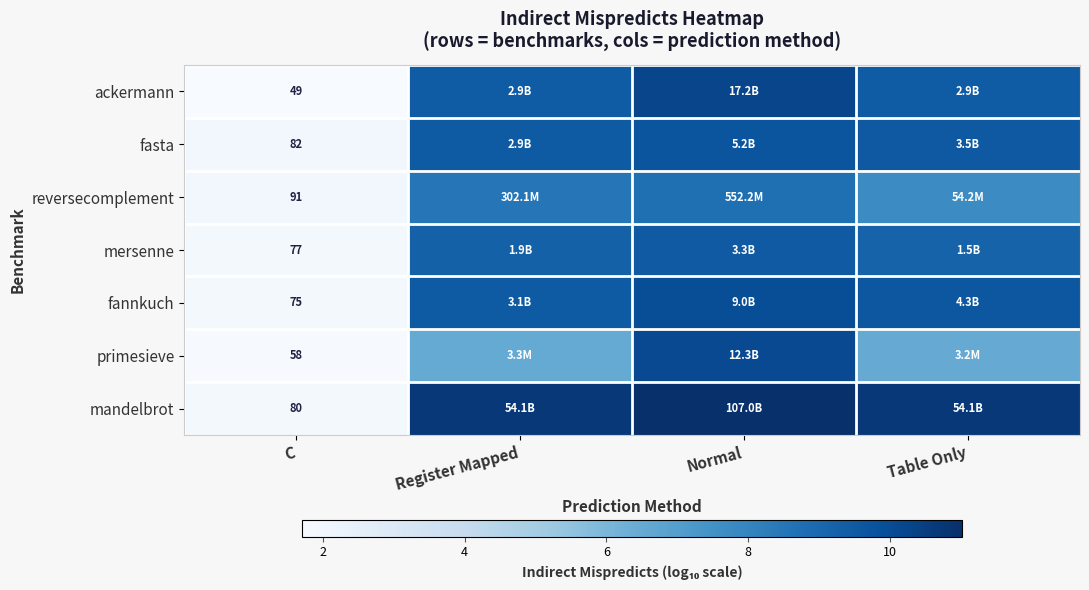

At C, list the series in order from largest to smallest.

reversecomplement, fasta, mandelbrot, mersenne, fannkuch, primesieve, ackermann